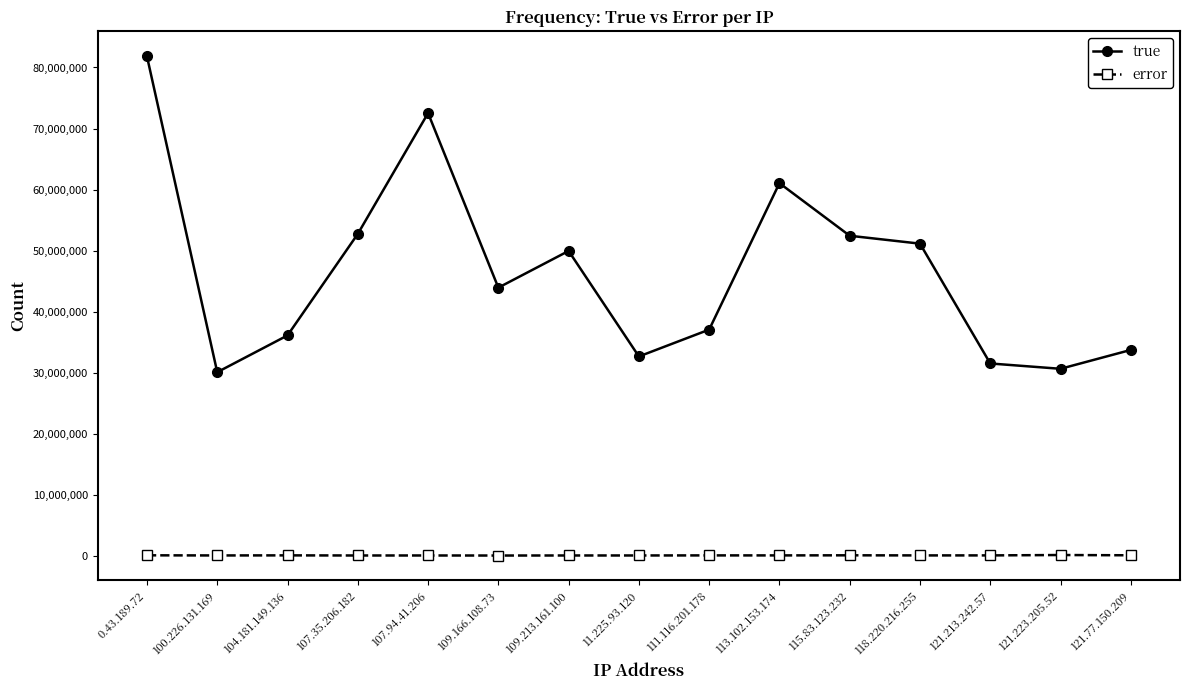

How many lines are shown in the chart?

2